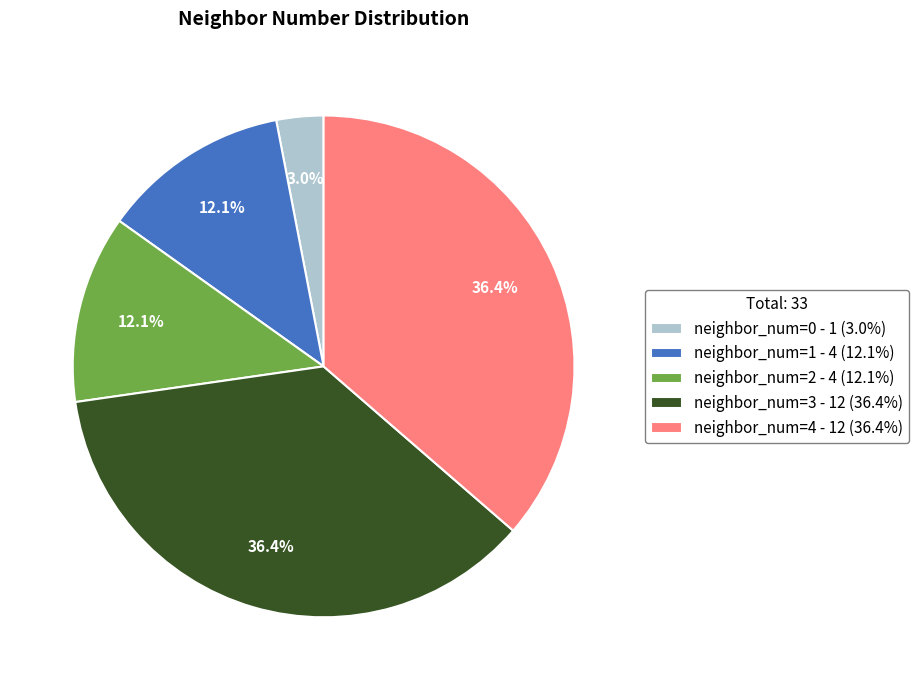

What is the smallest slice in the pie chart?

neighbor_num=0 - 1 (3.0%)